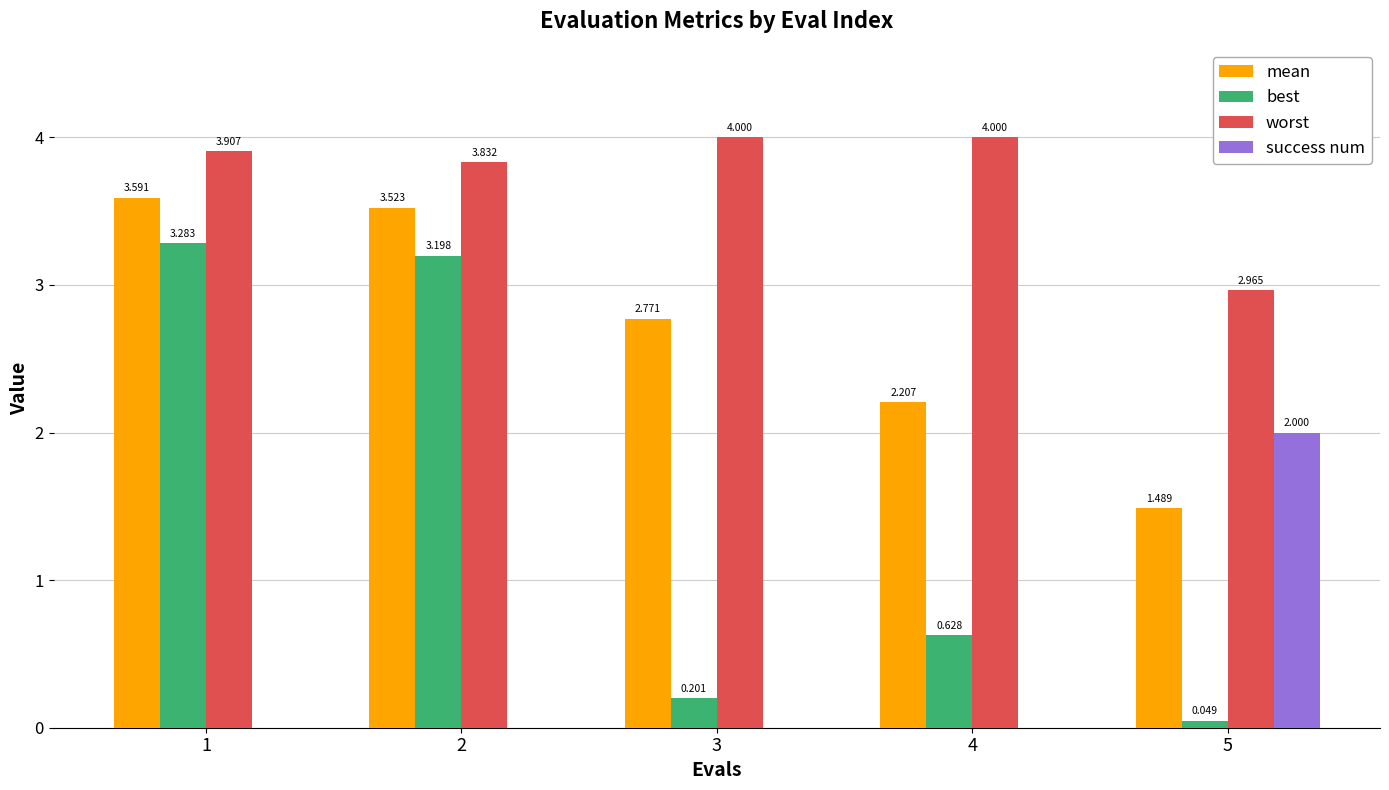

The worst series shows 3.9 at 1. True or false?

True